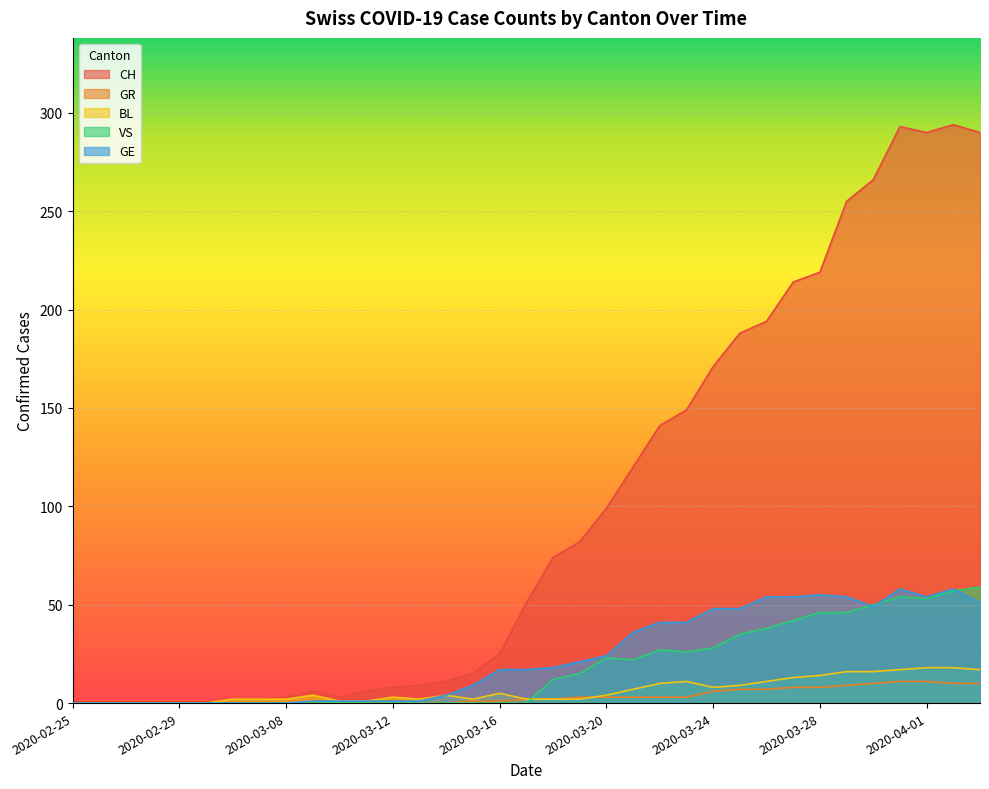

Which series changed the most between 2020-02-26 and 2020-03-13?

CH